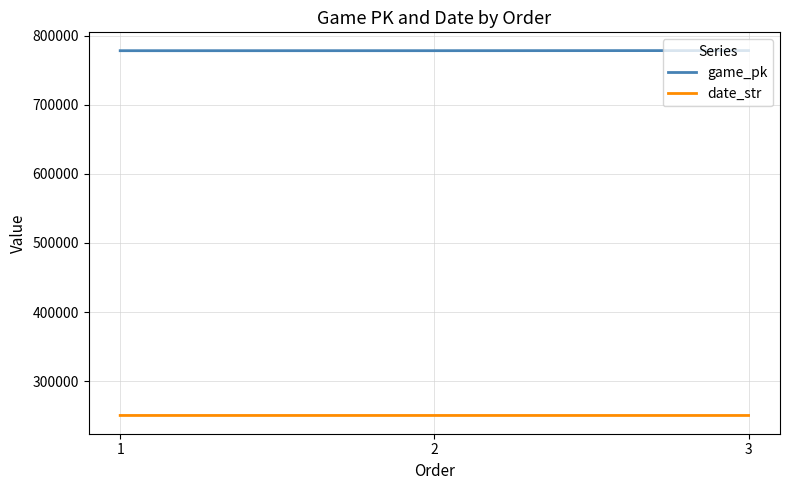

What is the greatest value displayed?

778288